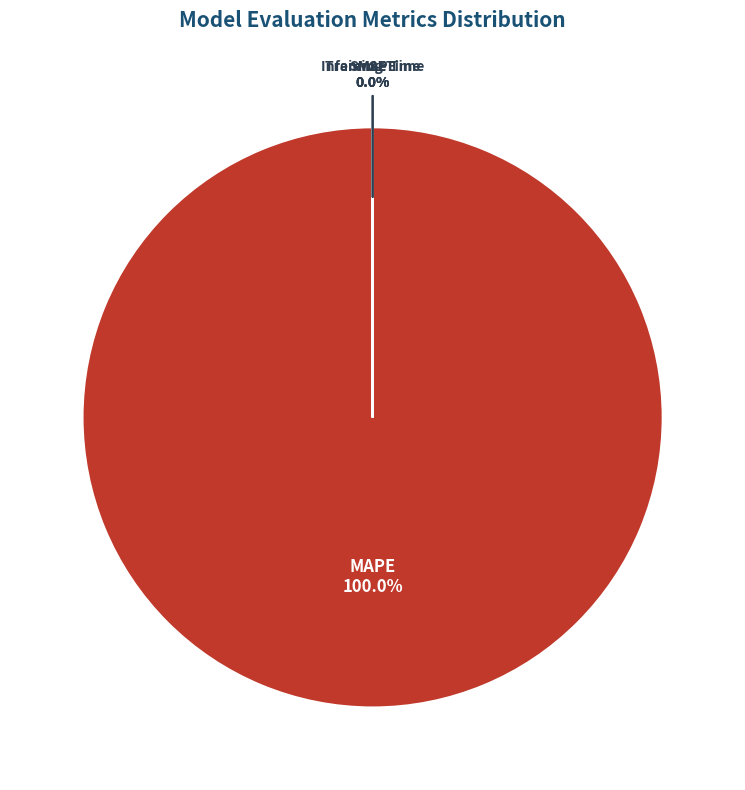

Is it true that MSE is 8% of the pie?

False